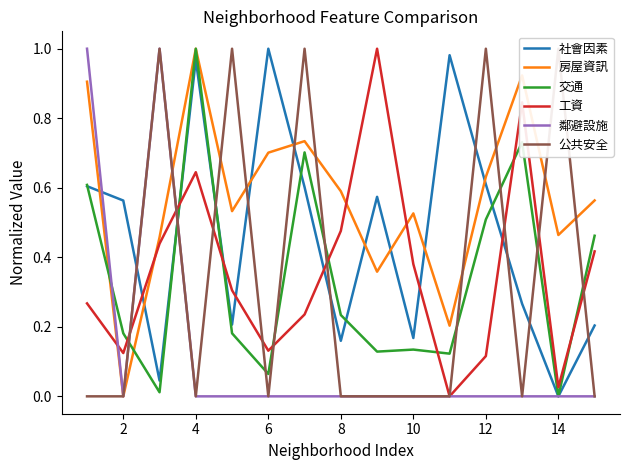

Rank the series by their maximum value, from lowest to highest.

社會因素, 房屋資訊, 交通, 工資, 鄰避設施, 公共安全